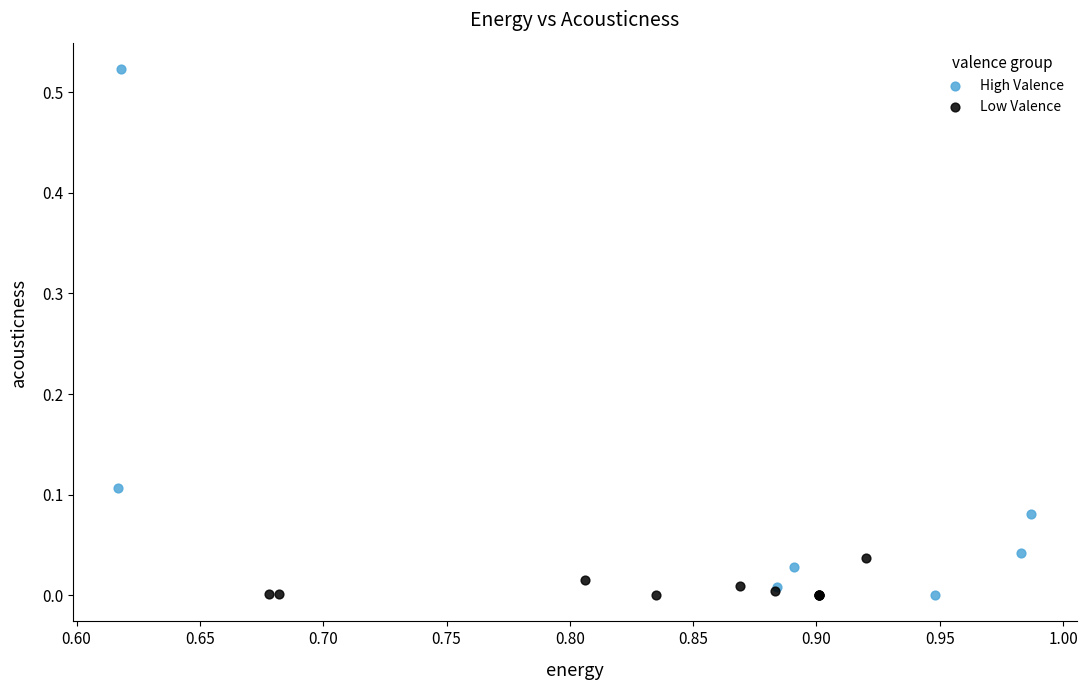

Which series has the largest Y range (max minus min)?

High Valence